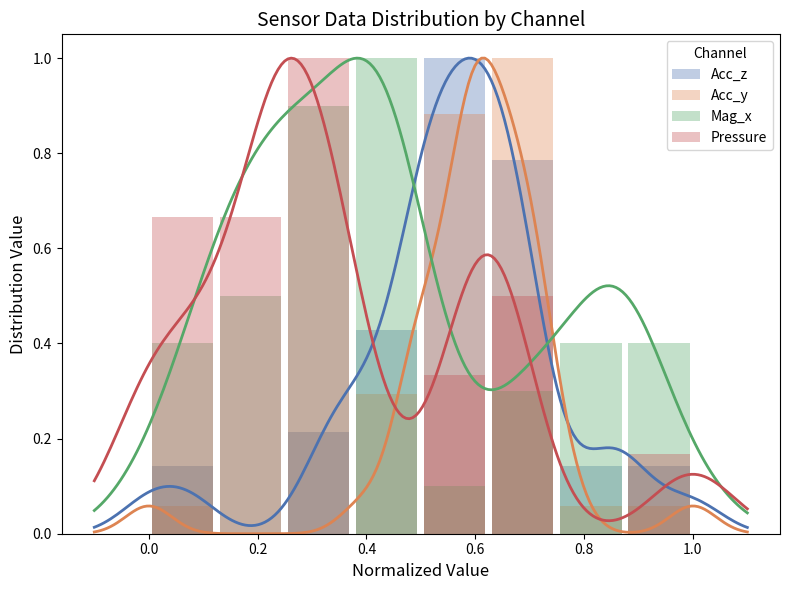

Which series has the largest range (max minus min)?

Acc_z